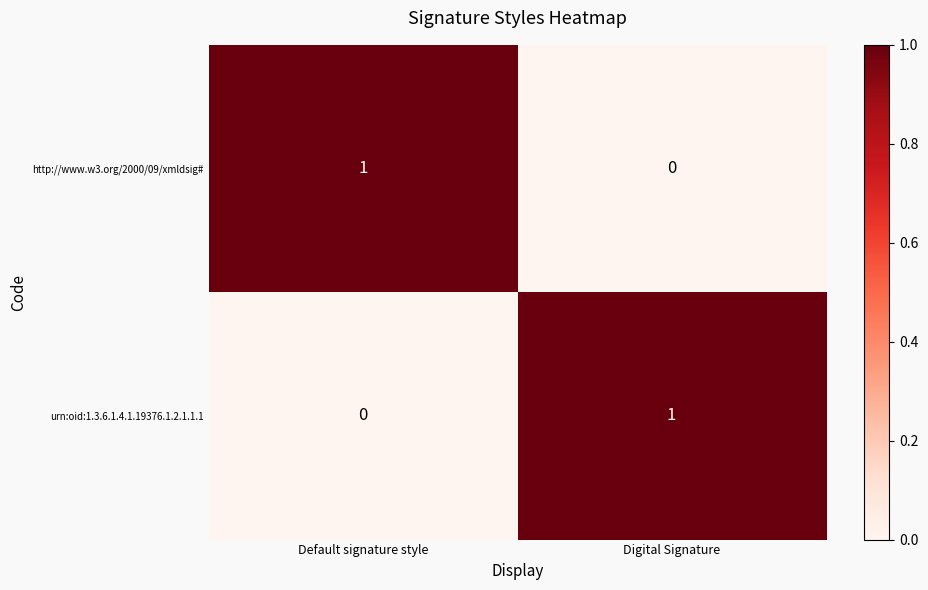

Reading right to left, transcribe all the data shown in this chart.

http://www.w3.org/2000/09/xmldsig#: 0	1
urn:oid:1.3.6.1.4.1.19376.1.2.1.1.1: 1	0